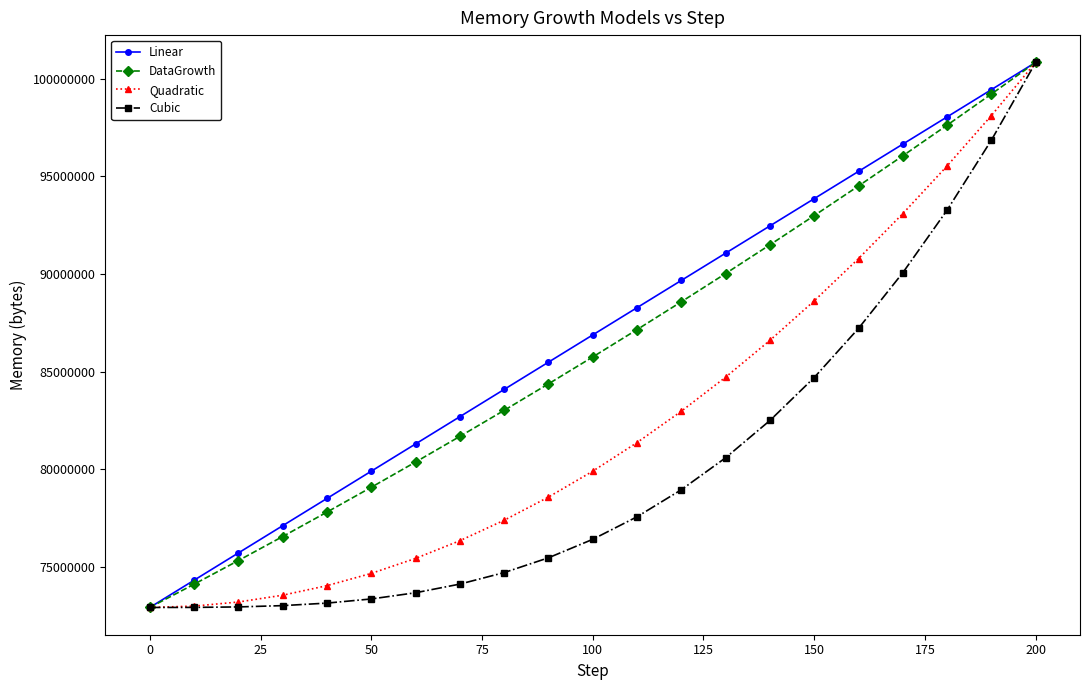

What is the maximum value for Quadratic?

100836282.0